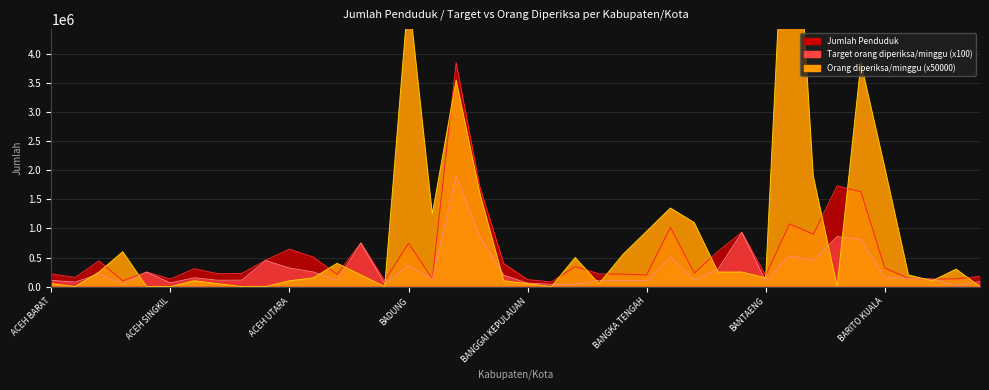

What are all the series names shown in the legend?

Jumlah Penduduk, Target orang diperiksa/minggu, Orang diperiksa/minggu